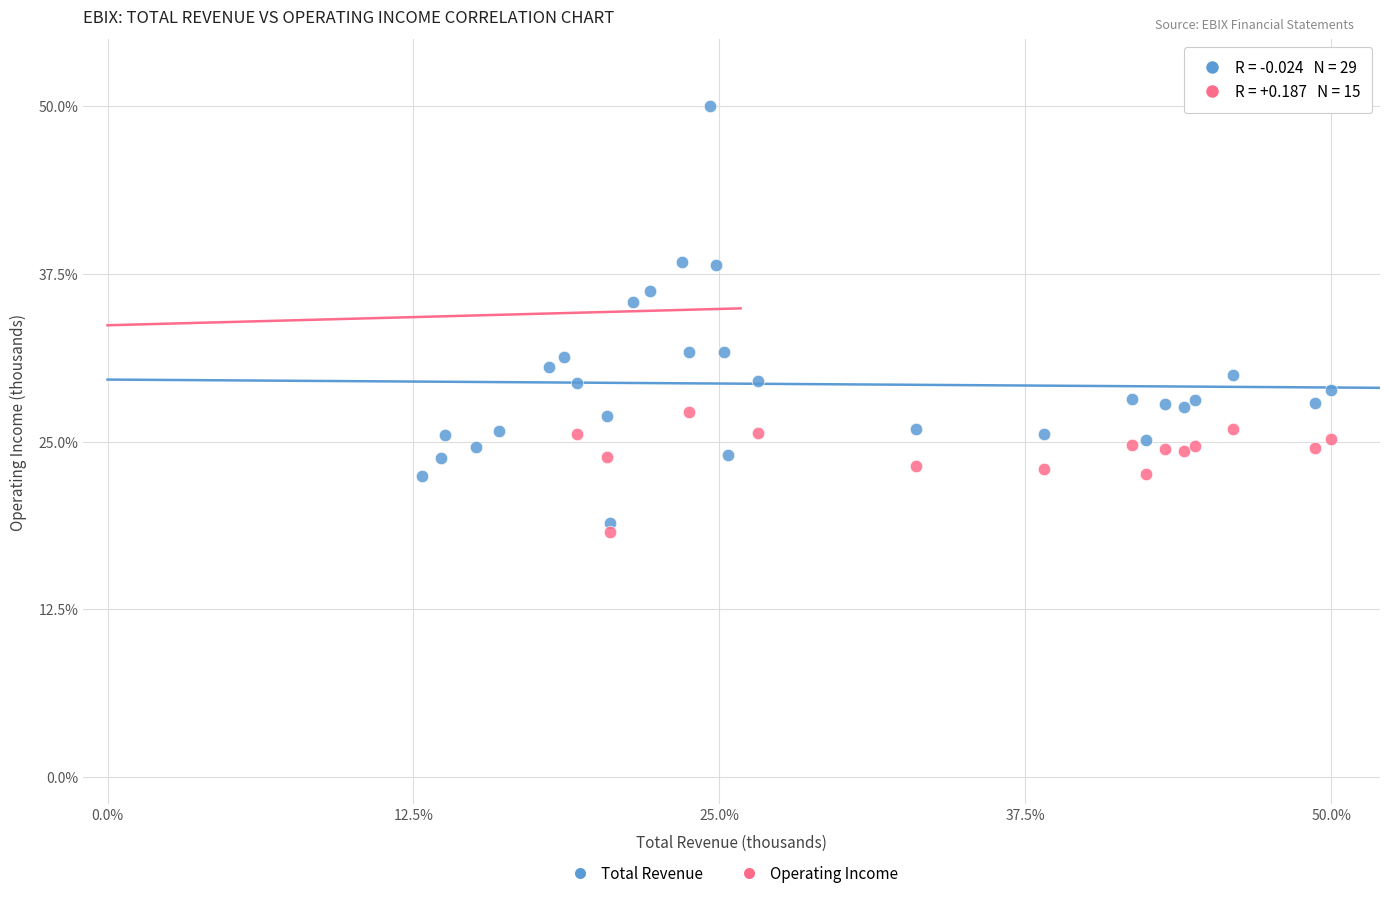

Which series has the largest Y range (max minus min)?

Total Revenue